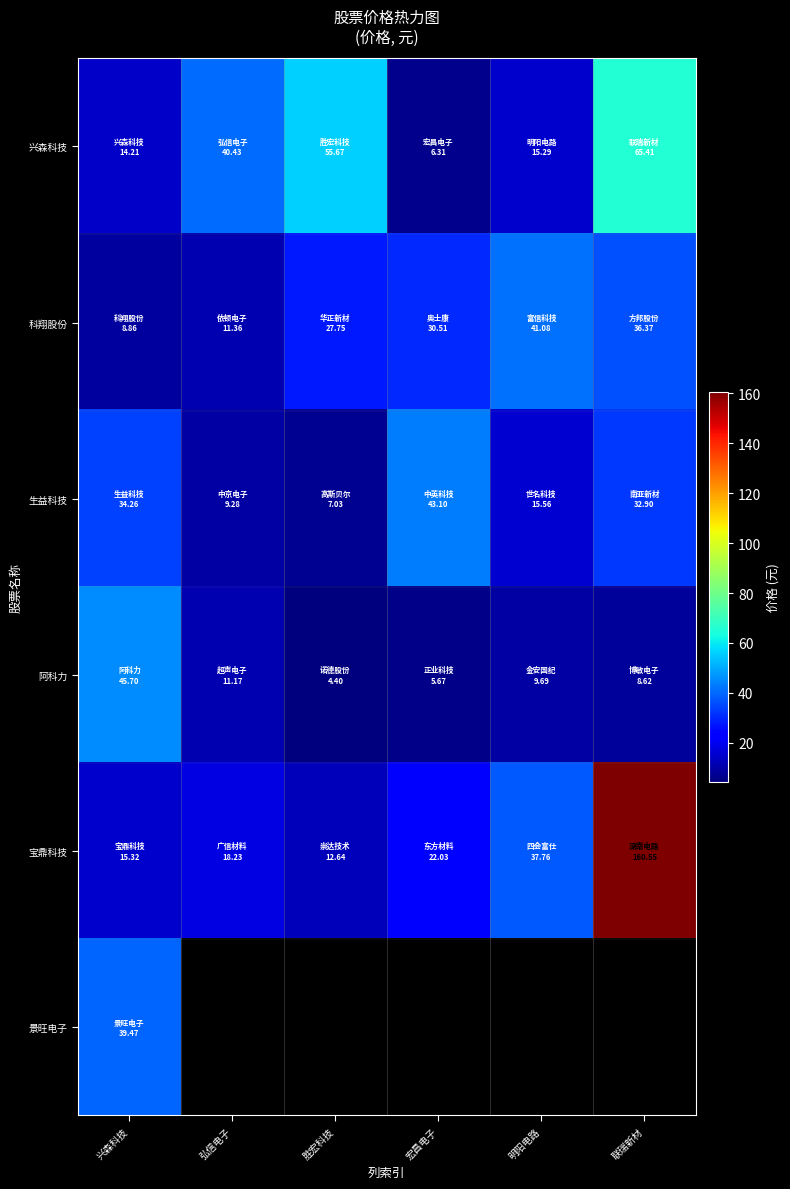

What is the maximum value for 科翔股份?

41.1